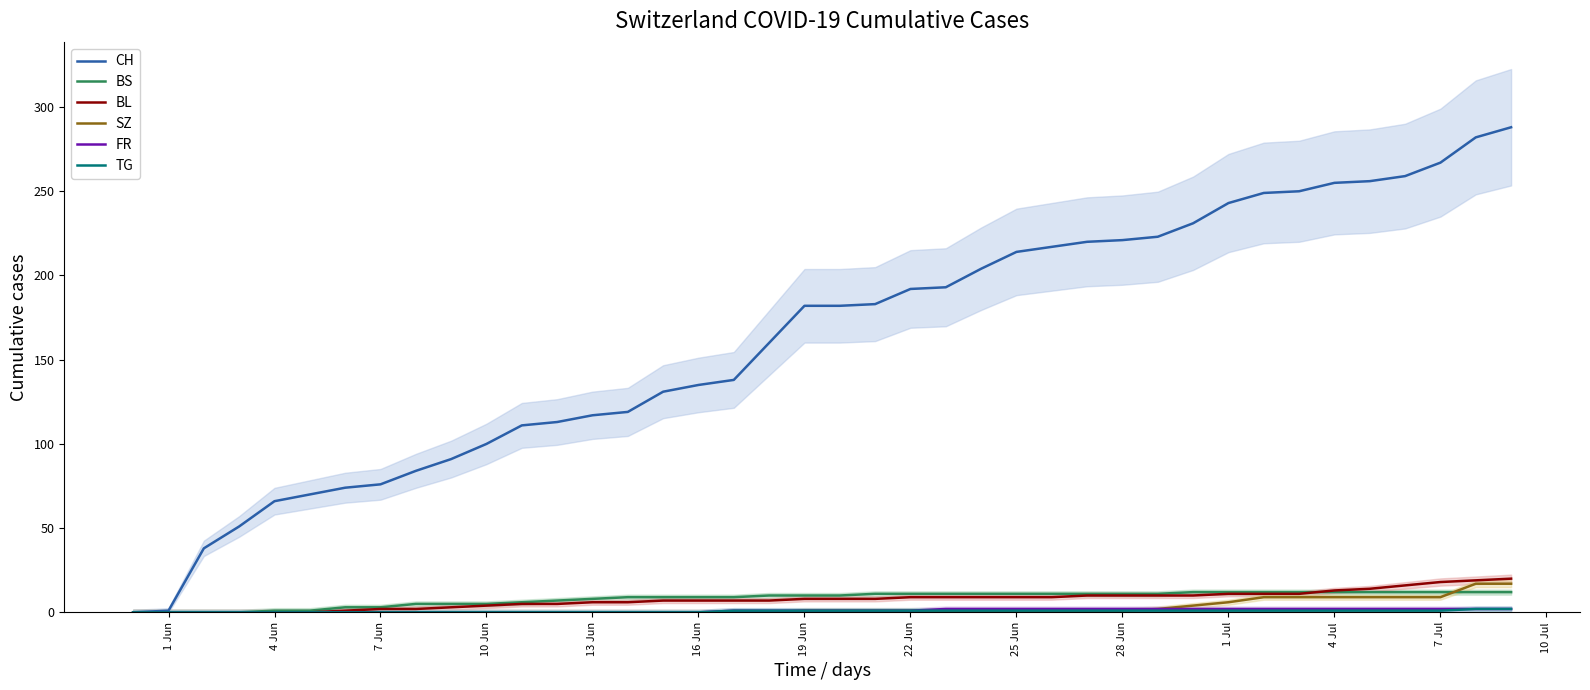

Count the number of categories in the chart.

40